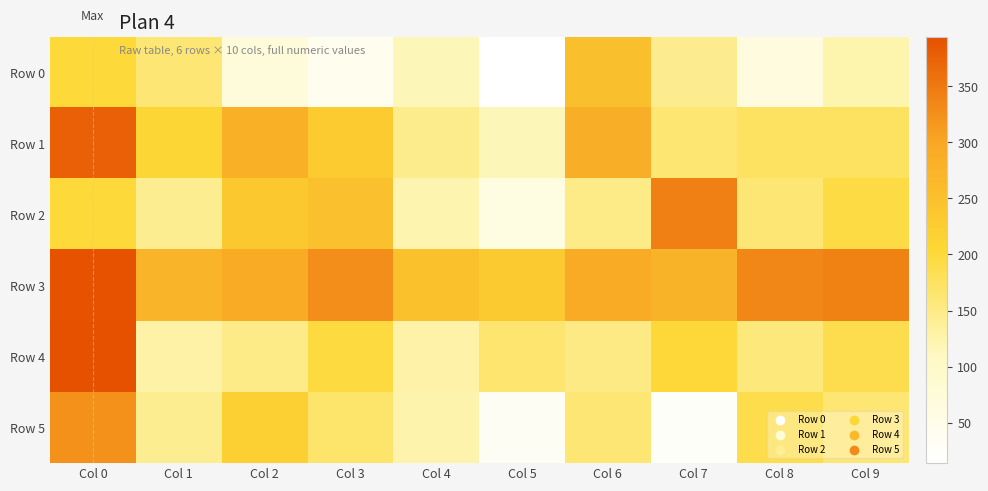

At Col 3, list the series in order from largest to smallest.

Row 3, Row 2, Row 1, Row 4, Row 5, Row 0